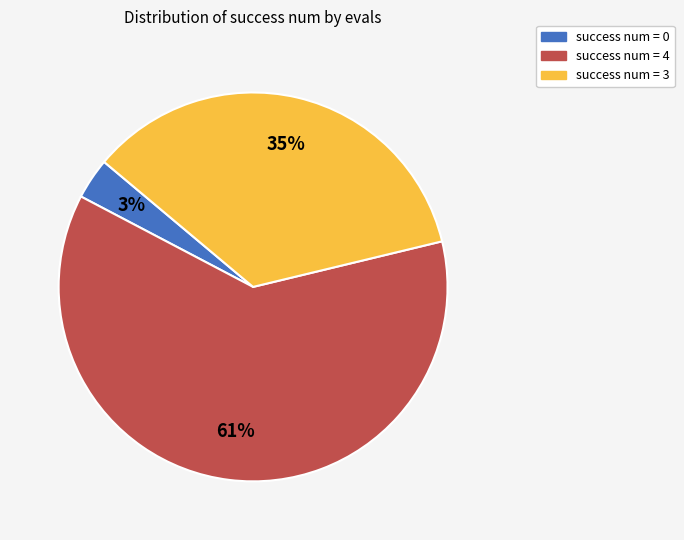

How many slices are in this pie chart?

3